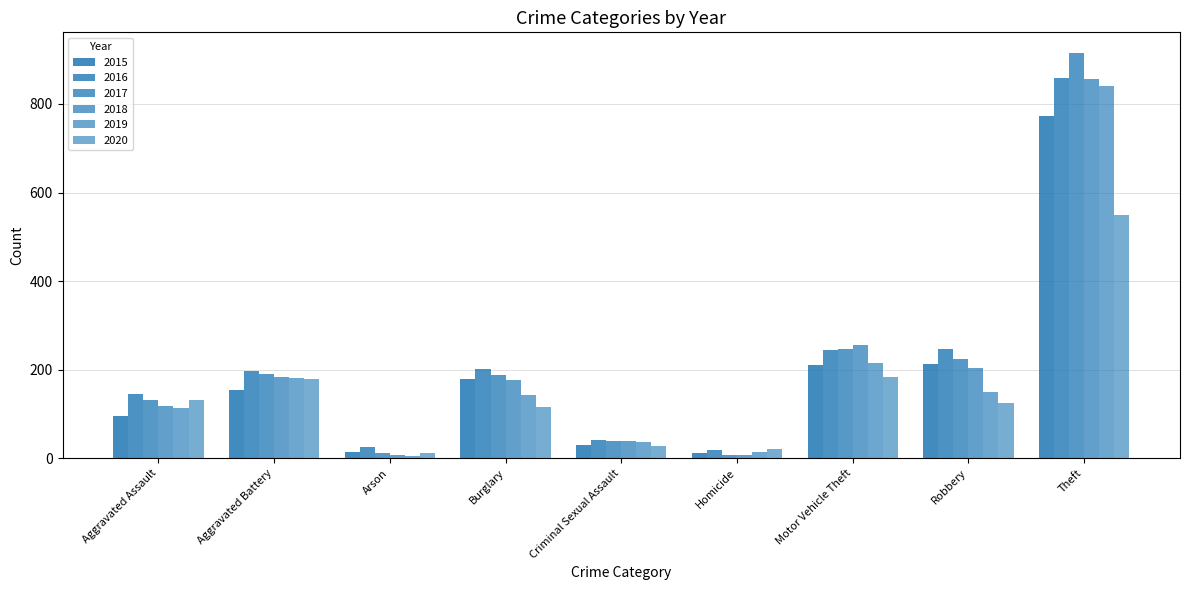

What is the value of the 2017 bar at the 5th from the left?

39